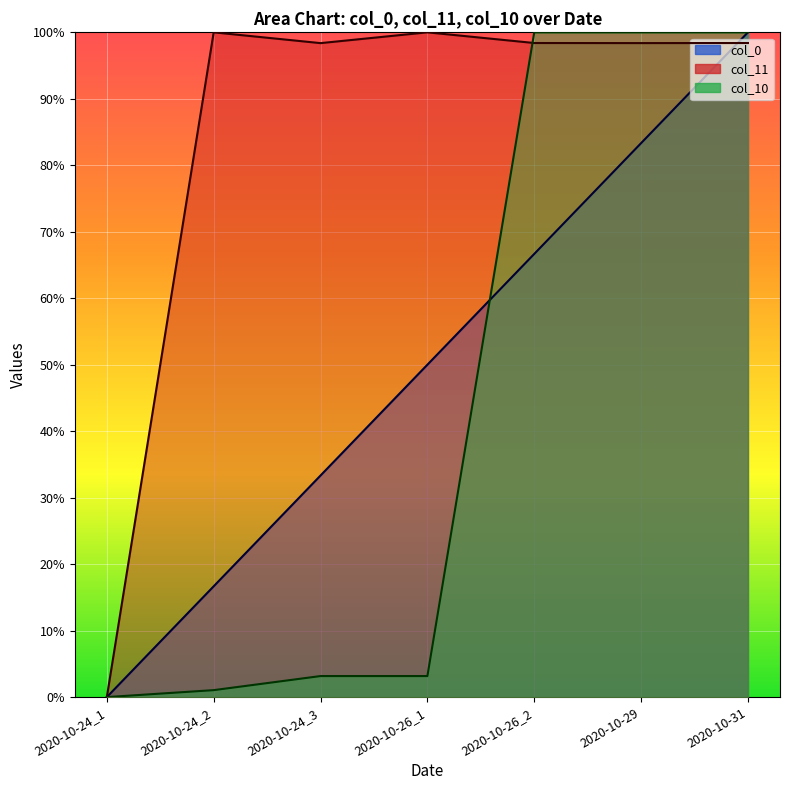

Read the col_0 value at 2020-10-31.

1.0